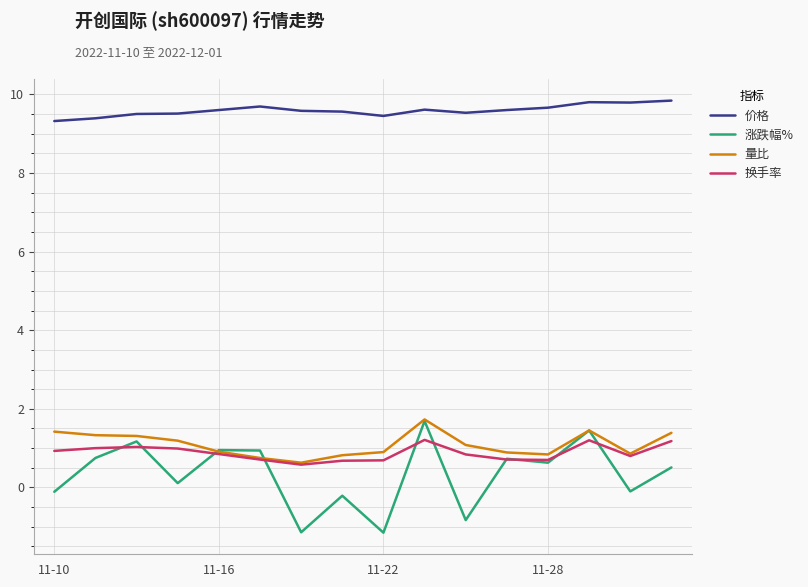

At how many categories does at least one series exceed 0?

16